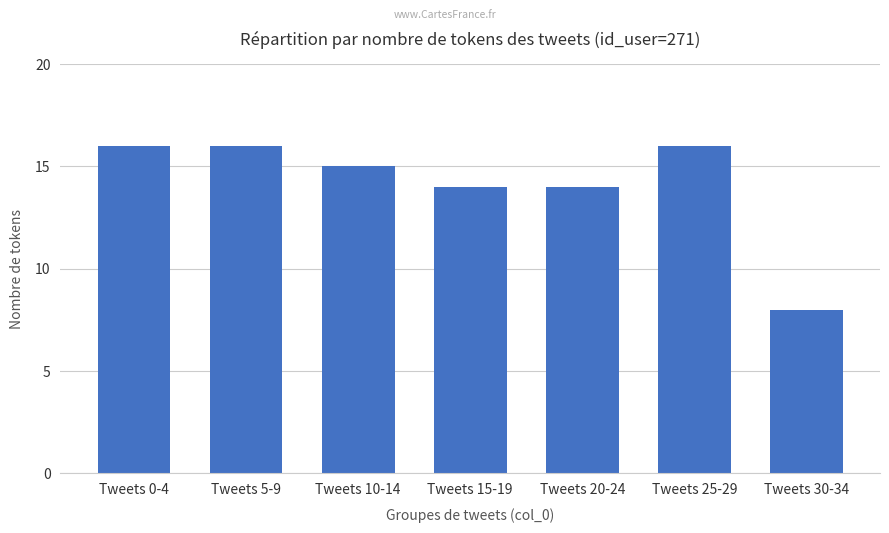

What is the value of the 2nd bar from the left?

16